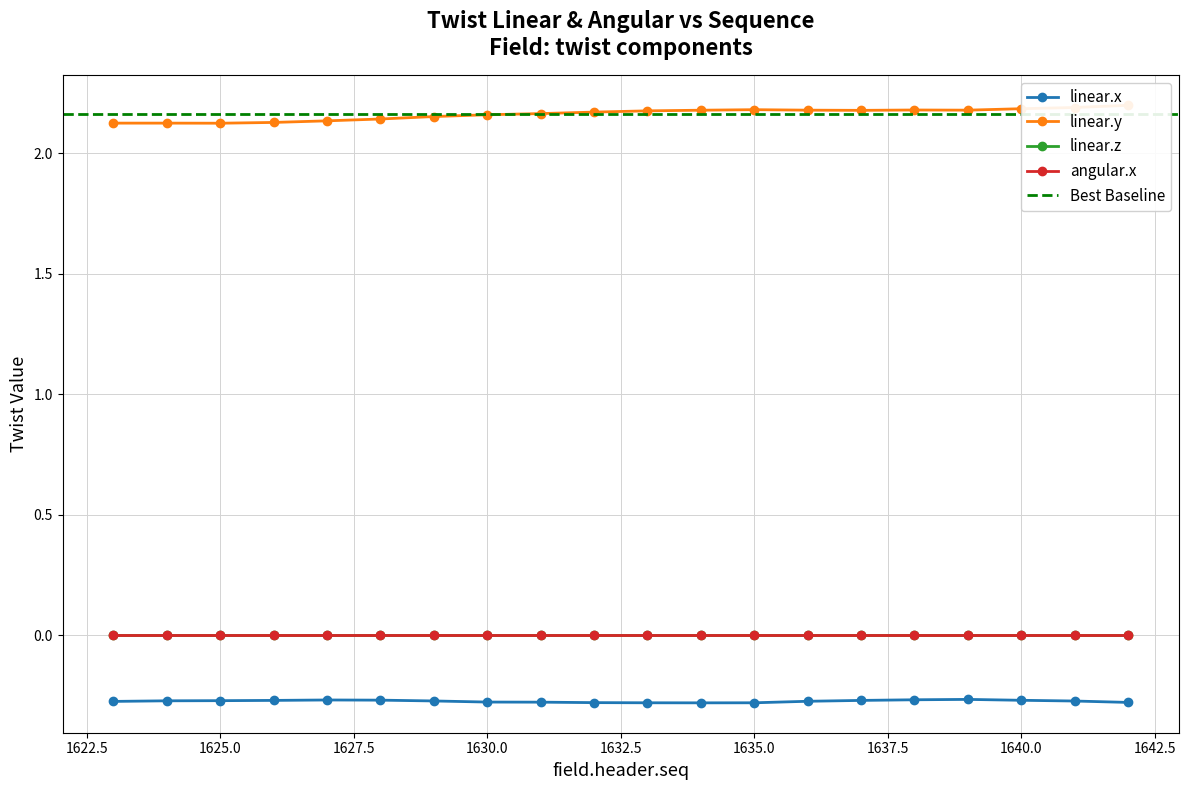

True or false: linear.x and linear.y cross at least once.

False